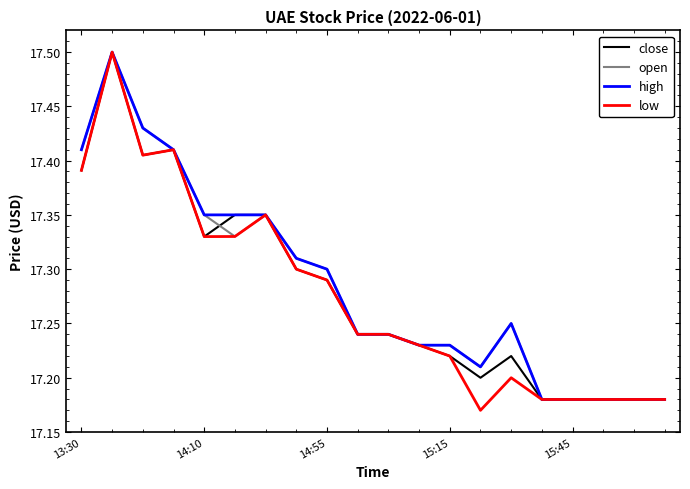

Does the chart display data point markers on the line(s)?

No